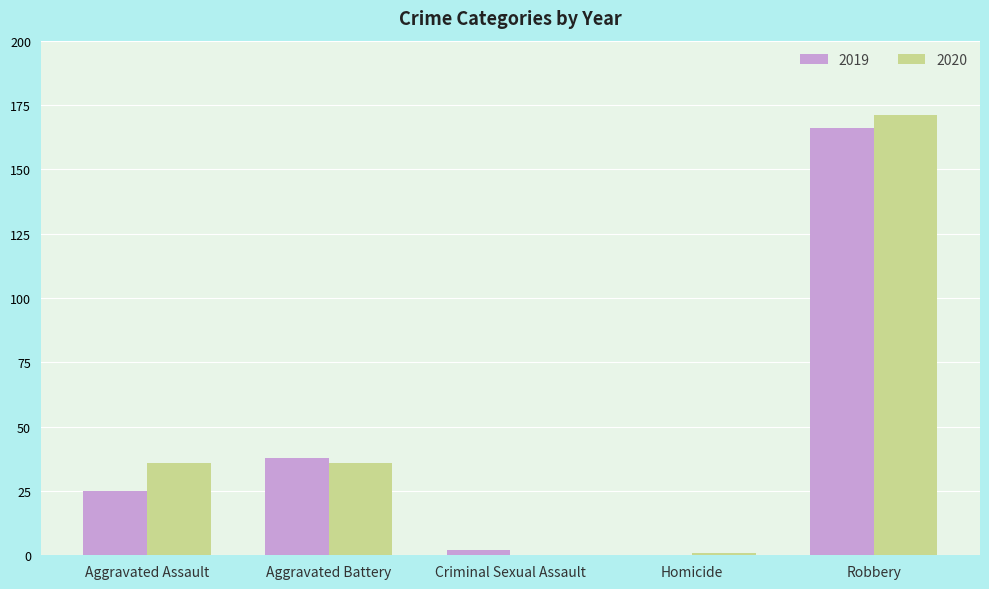

Where is 2019 nearest to the value 83?

Aggravated Battery